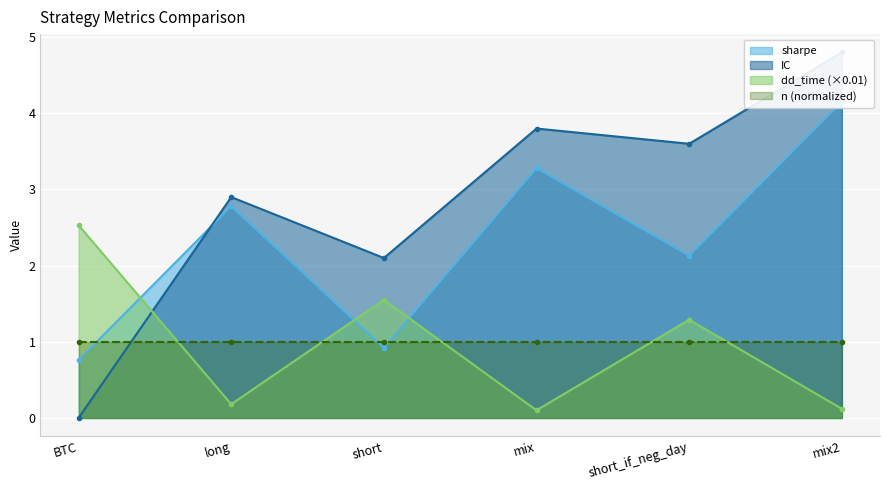

What is the minimum value for sharpe?

0.8